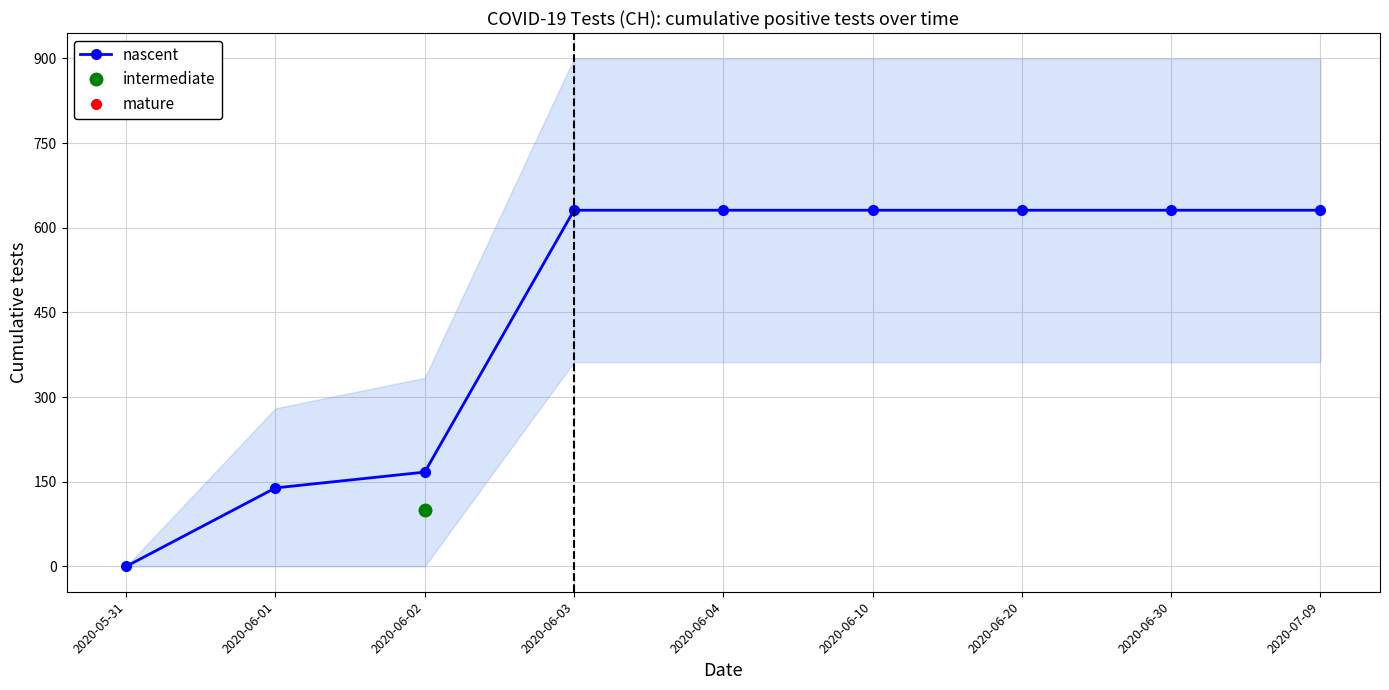

True or false: the data has more than 1 interior local peaks.

False